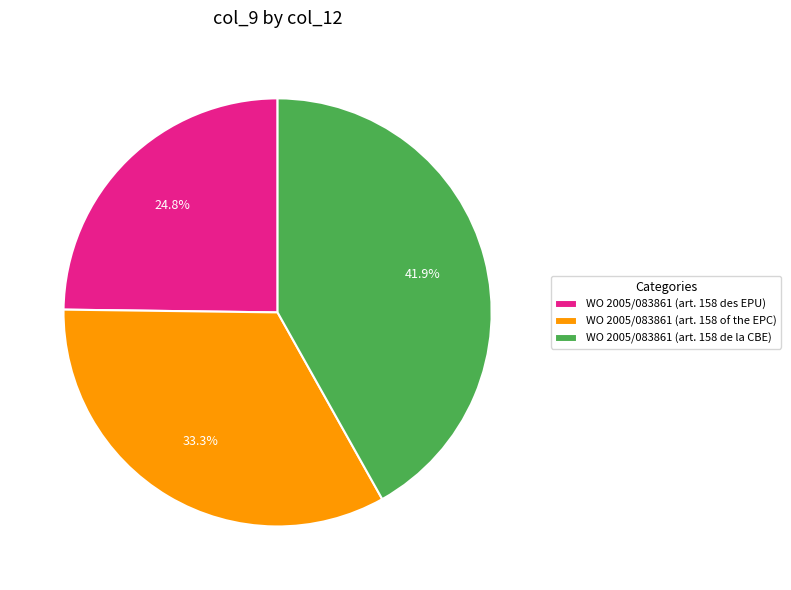

The WO 2005/083861 (art. 158 of the EPC) slice represents 39% of the pie. True or false?

False